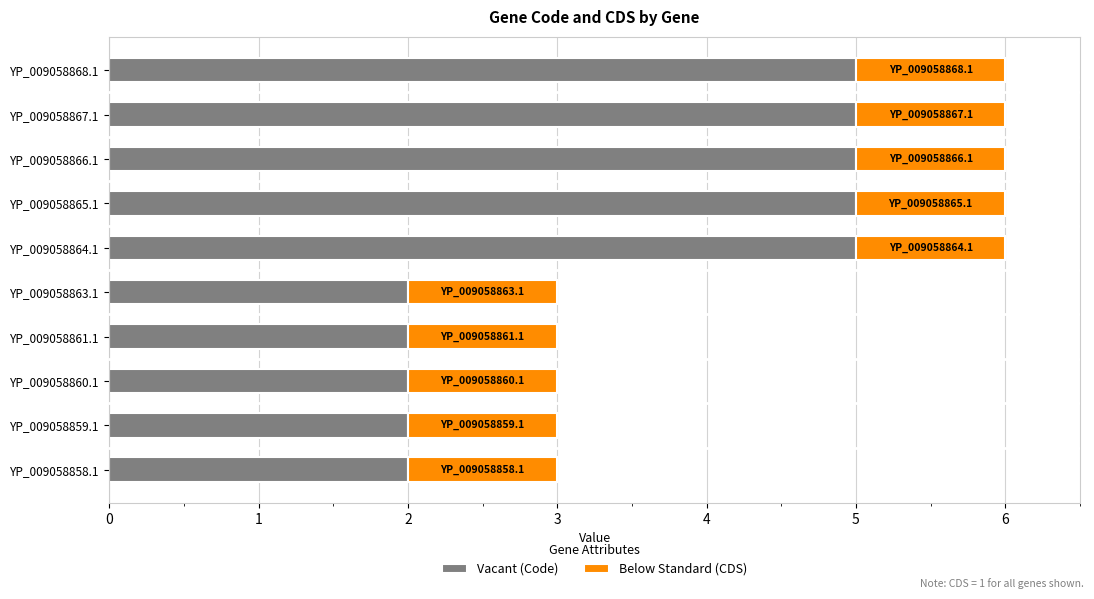

What is the sum of the Vacant (Code) values at YP_009058863.1 and YP_009058860.1?

4